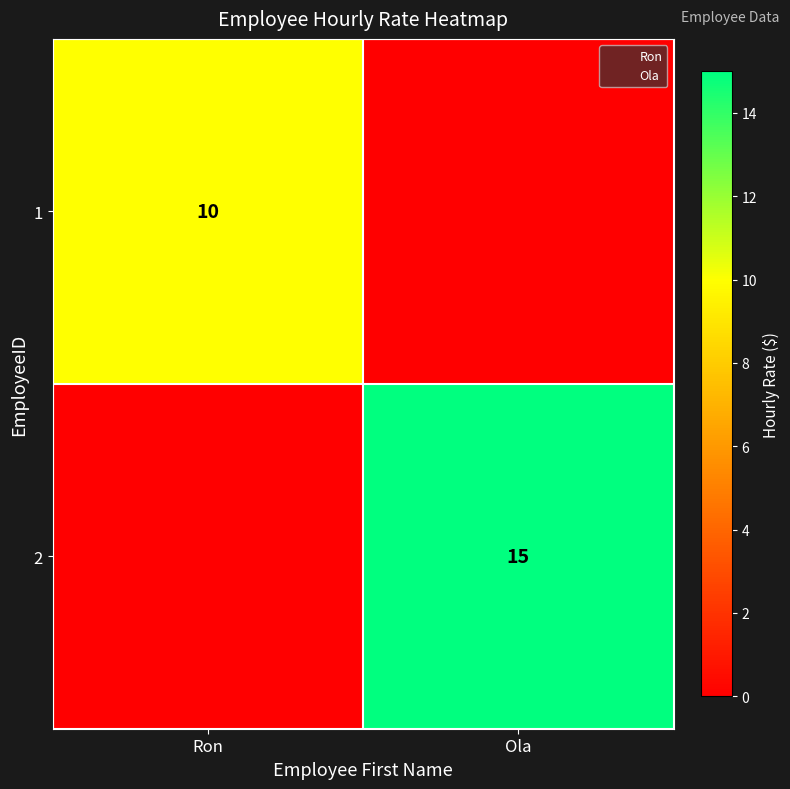

Which has a higher value, Ron or Ola?

Ron